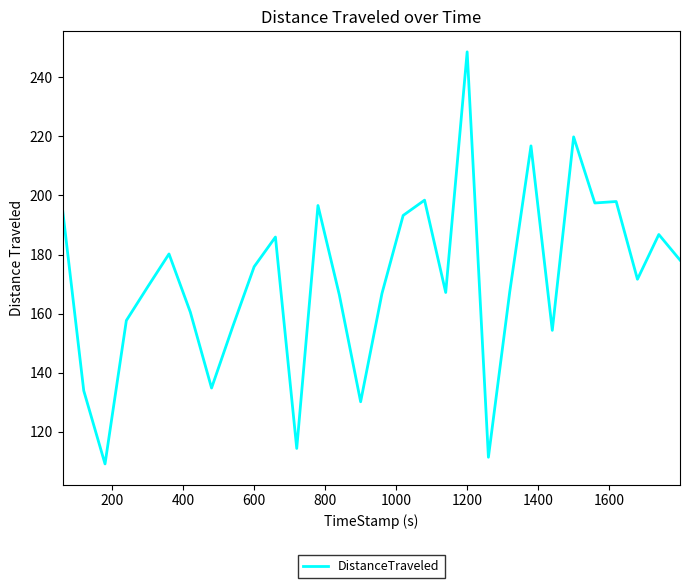

What is the greatest value displayed?

248.7